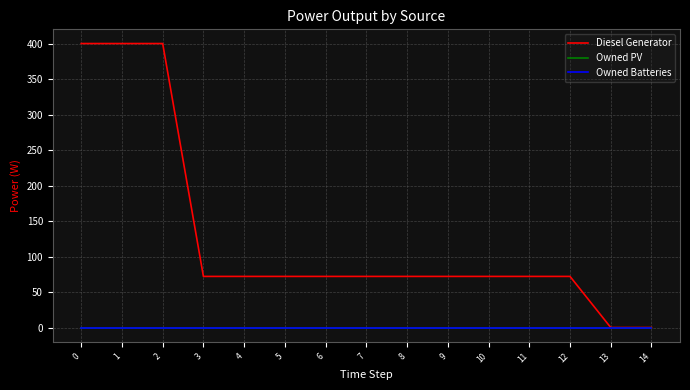

At how many categories does at least one series exceed 328?

3